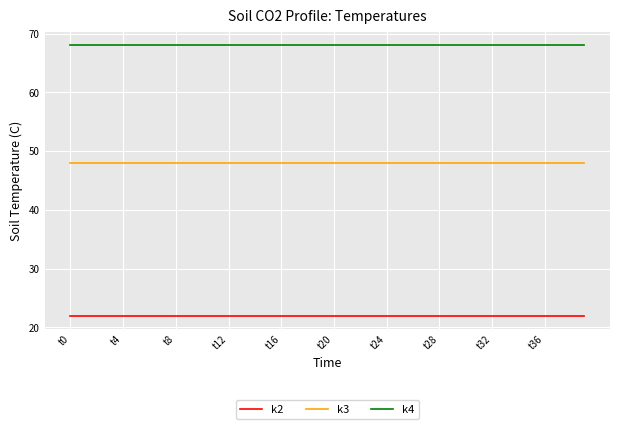

Rank the series by their average value, from lowest to highest.

k2, k3, k4